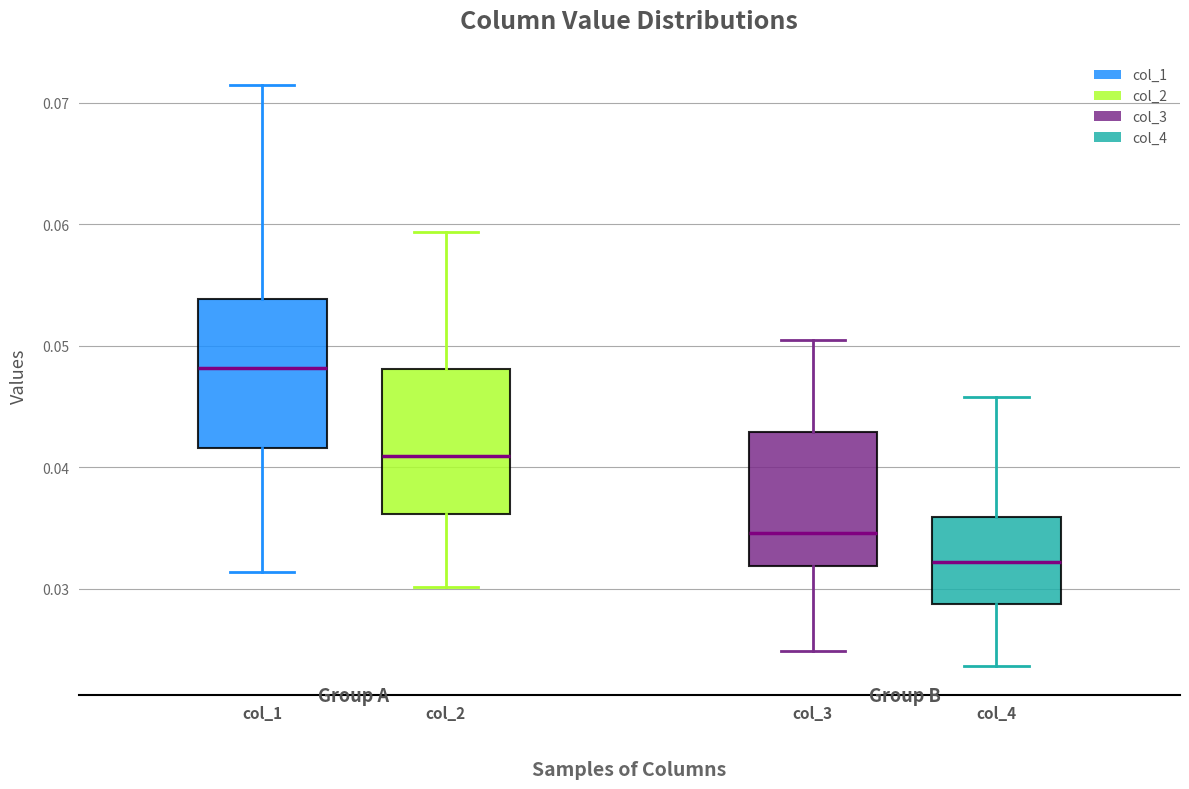

Where does the median line of the box for col_1 sit on the y-axis? The values are not printed on the chart, so give them approximately, as read against the axis.

0.048